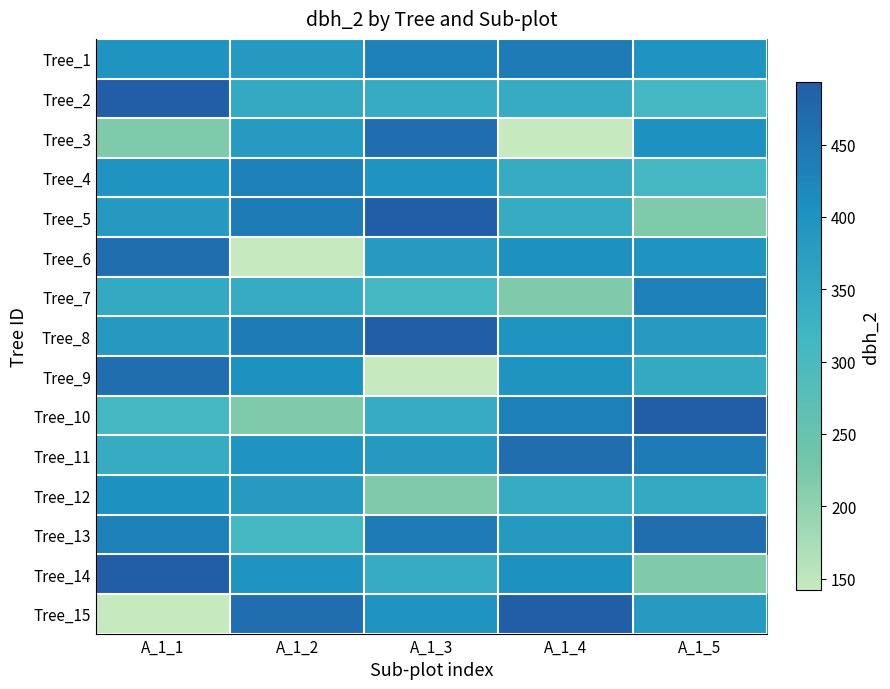

Count the number of data series in this chart.

15